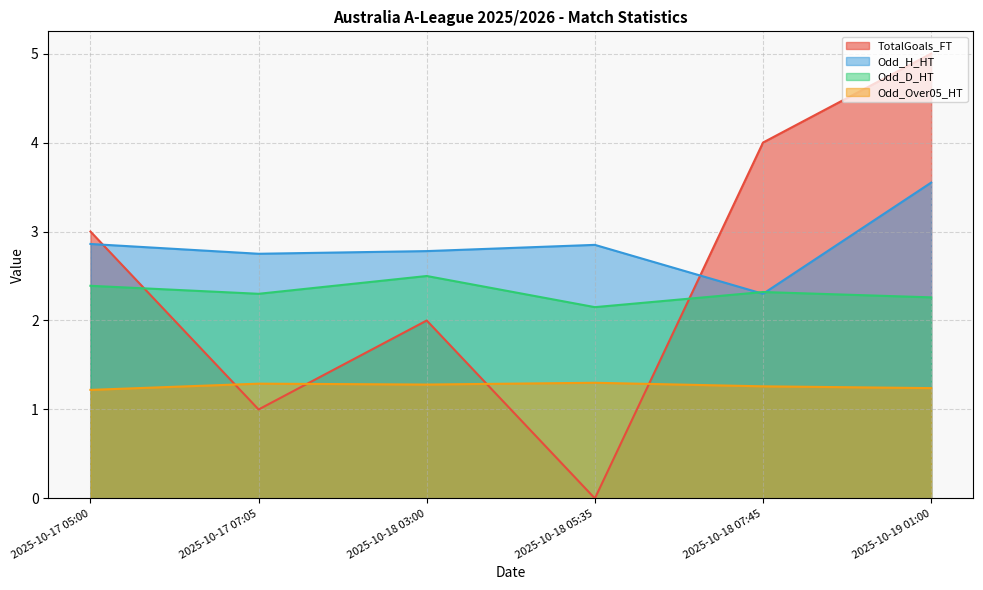

What is the value of the TotalGoals_FT point at the 1st from the left?

3.0